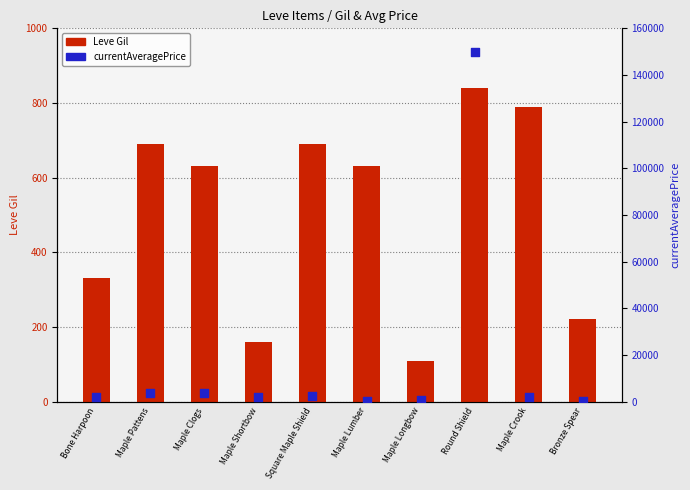

What are all the series names shown in the legend?

Leve Gil, currentAveragePrice